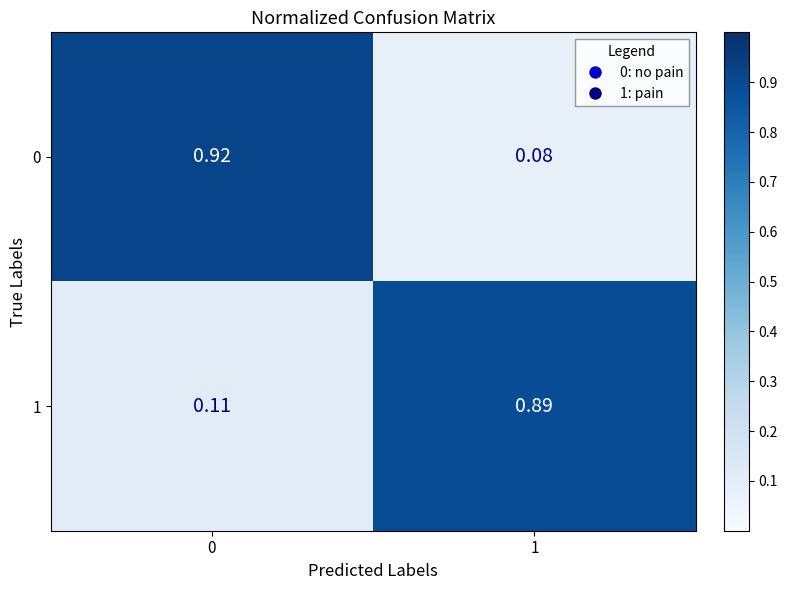

Is the value of 1 at 0 greater than the value of 0 at 0?

No